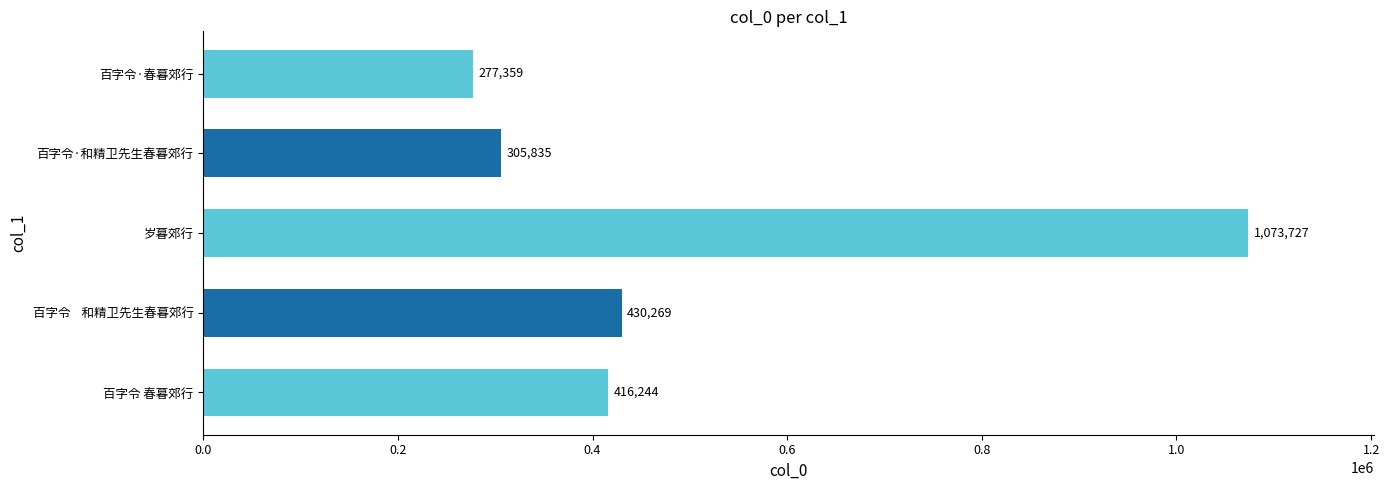

What is the average value?

500687